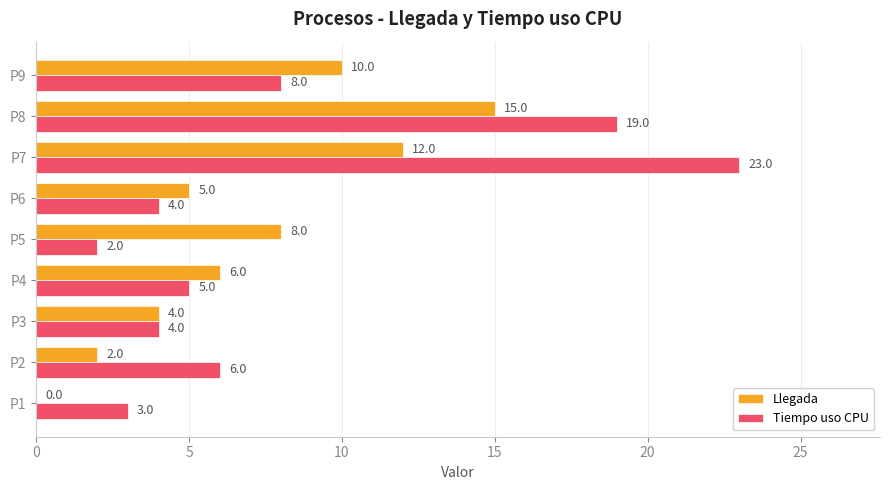

What are all the series names shown in the legend?

Llegada, Tiempo uso CPU